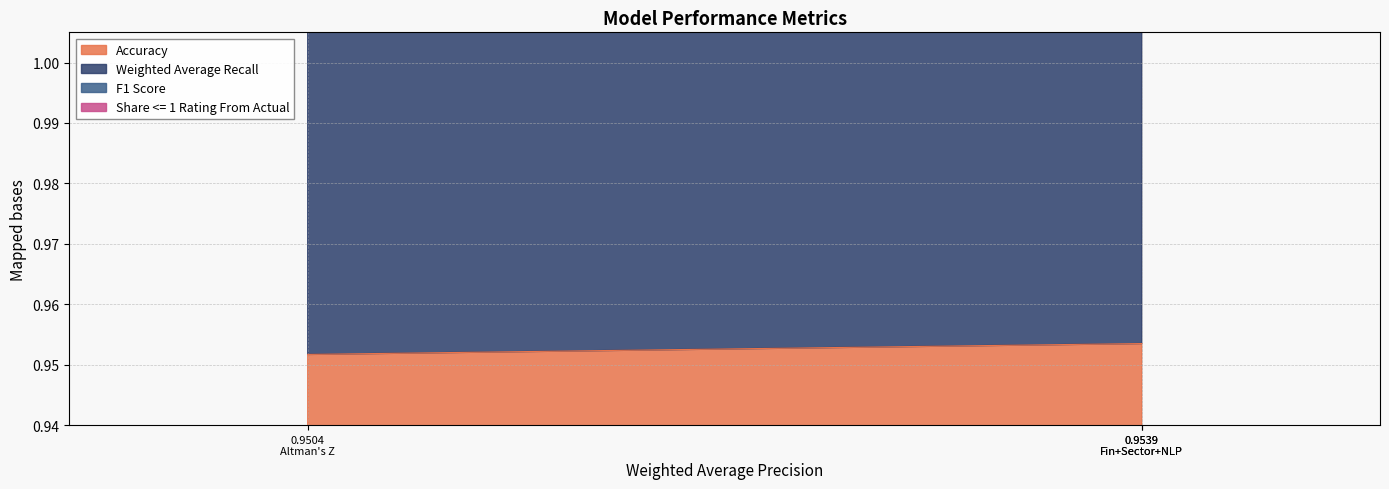

The Weighted Average Recall series shows 1.2 at 0.9504 Altman's Z. True or false?

False